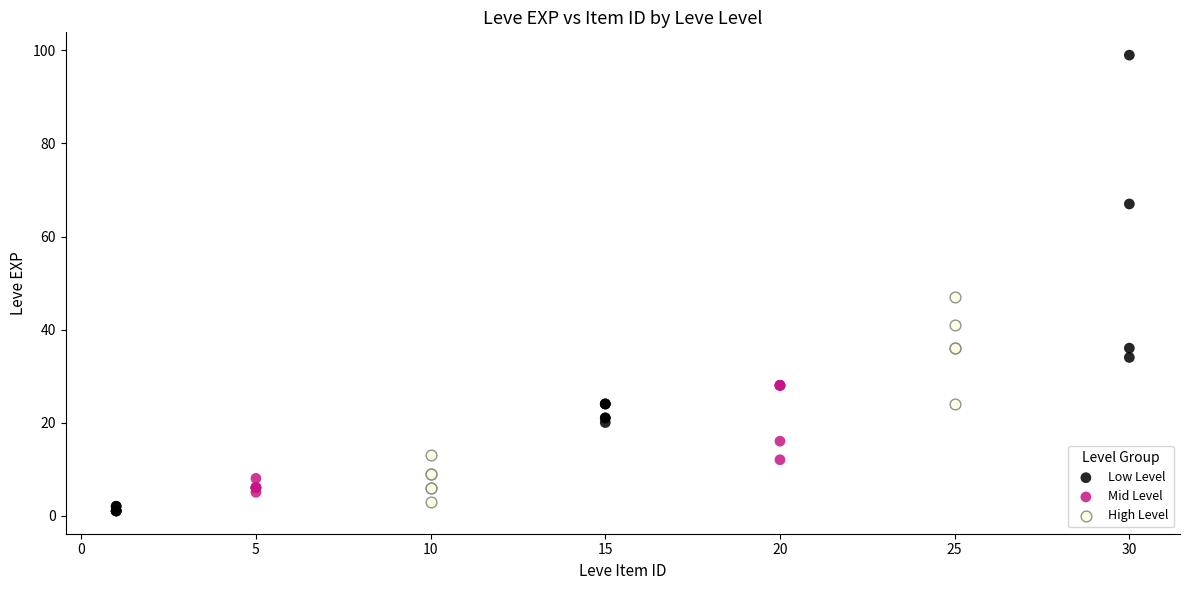

What are all the series names shown in the legend?

Low Level, Mid Level, High Level